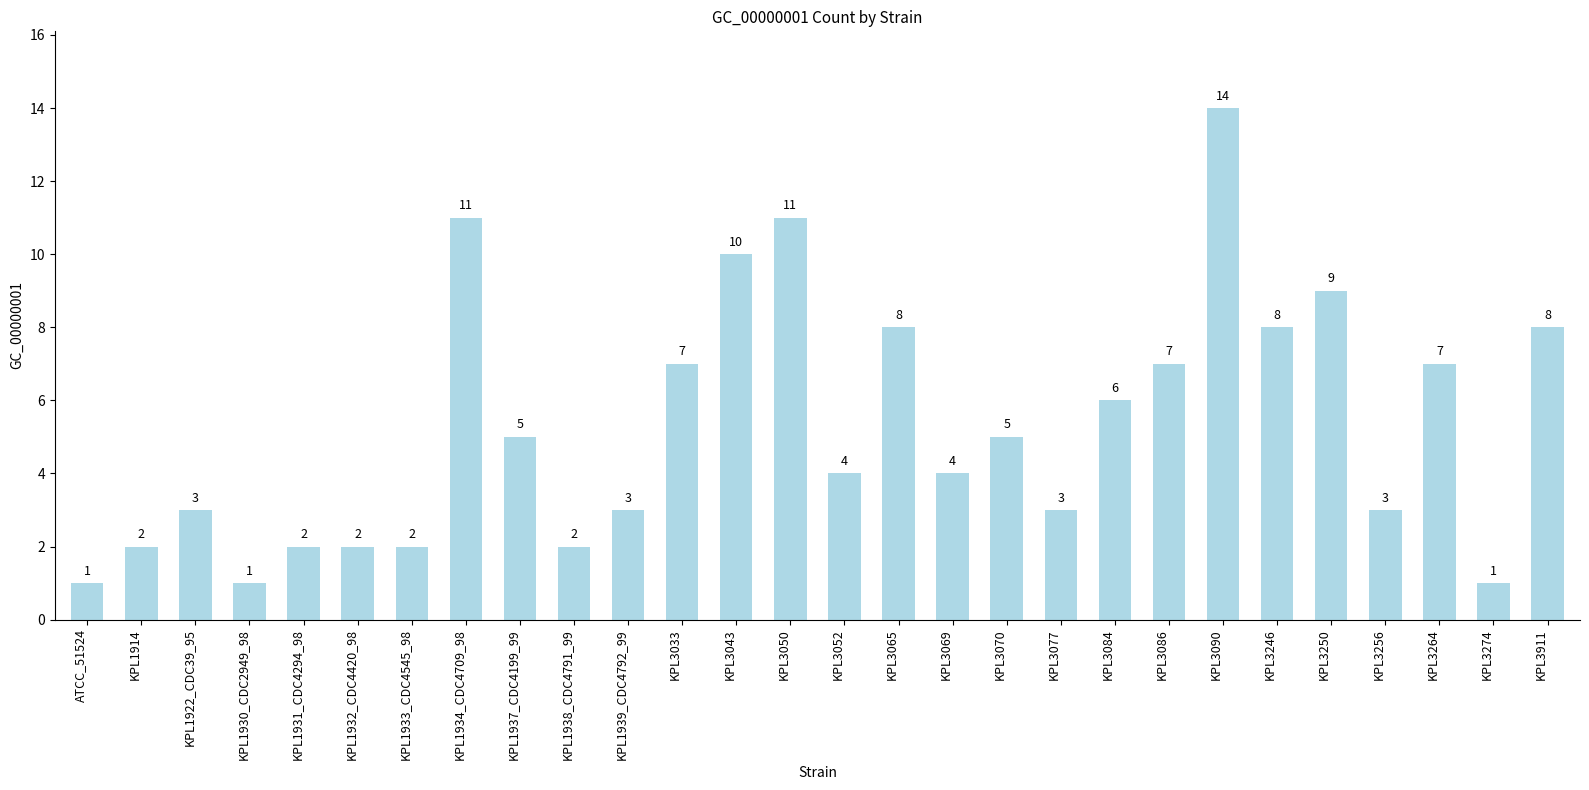

Reading left to right, what are all the values shown in this chart?

1	2	3	1	2	2	2	11	5	2	3	7	10	11	4	8	4	5	3	6	7	14	8	9	3	7	1	8